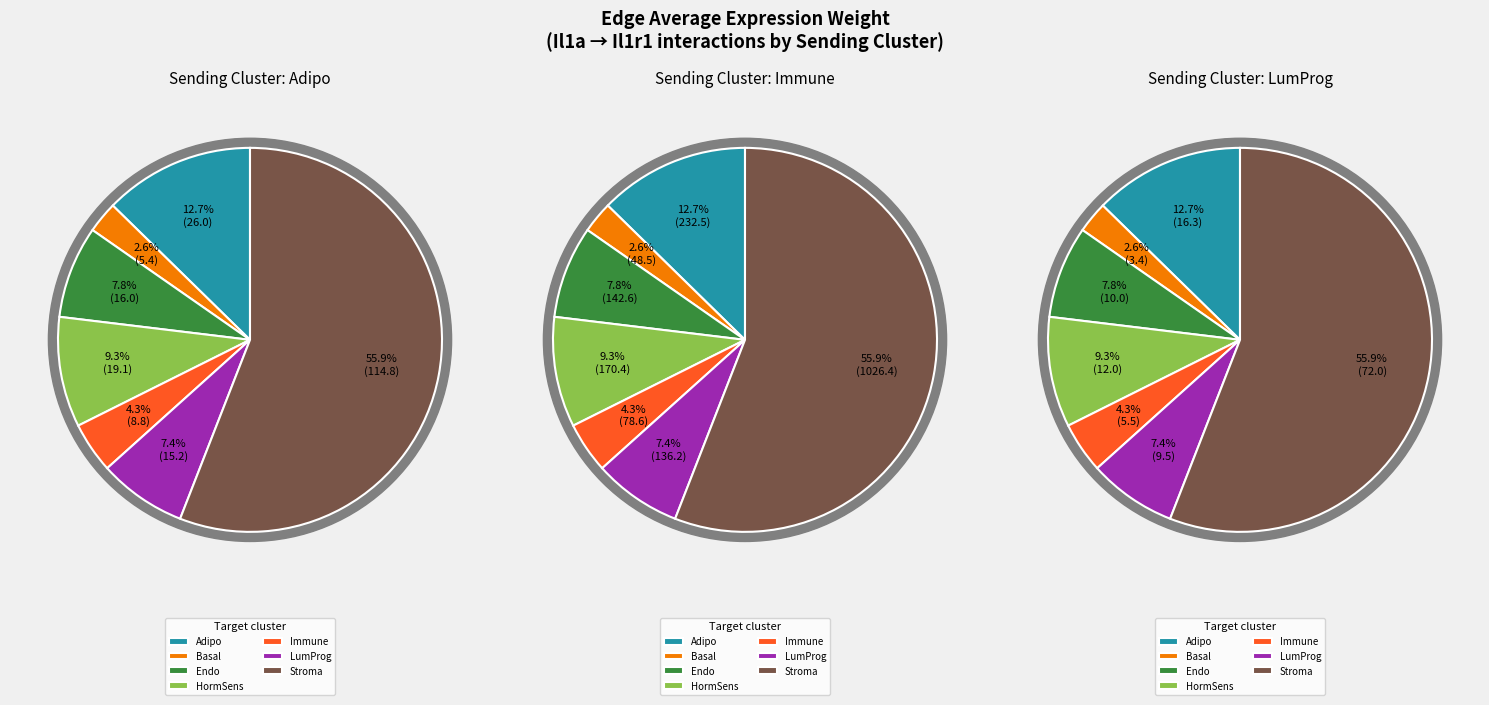

At Endo, list the series in order from smallest to largest.

LumProg, Adipo, Immune